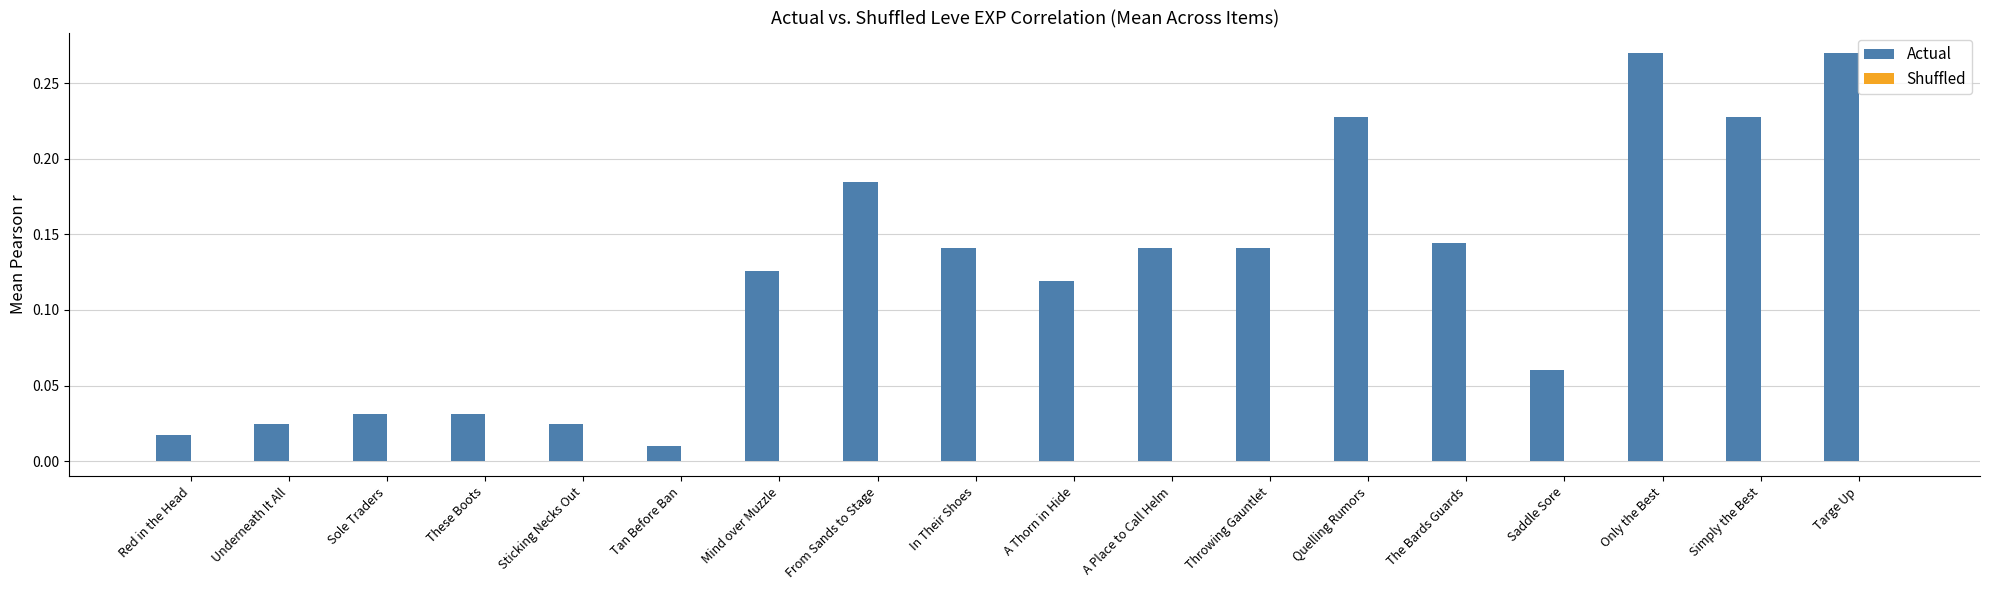

The value of Actual at These Boots is 0.0. True or false?

True